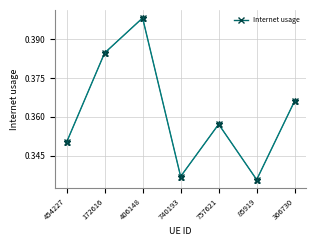

What position from the right is 454227?

7